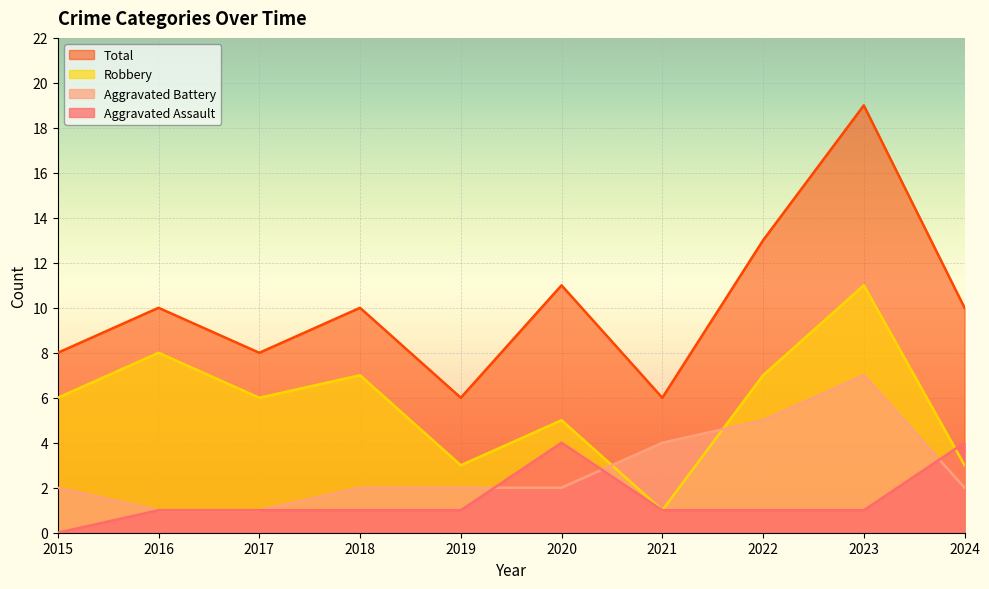

What is the value of the Total point at the 8th from the left?

13